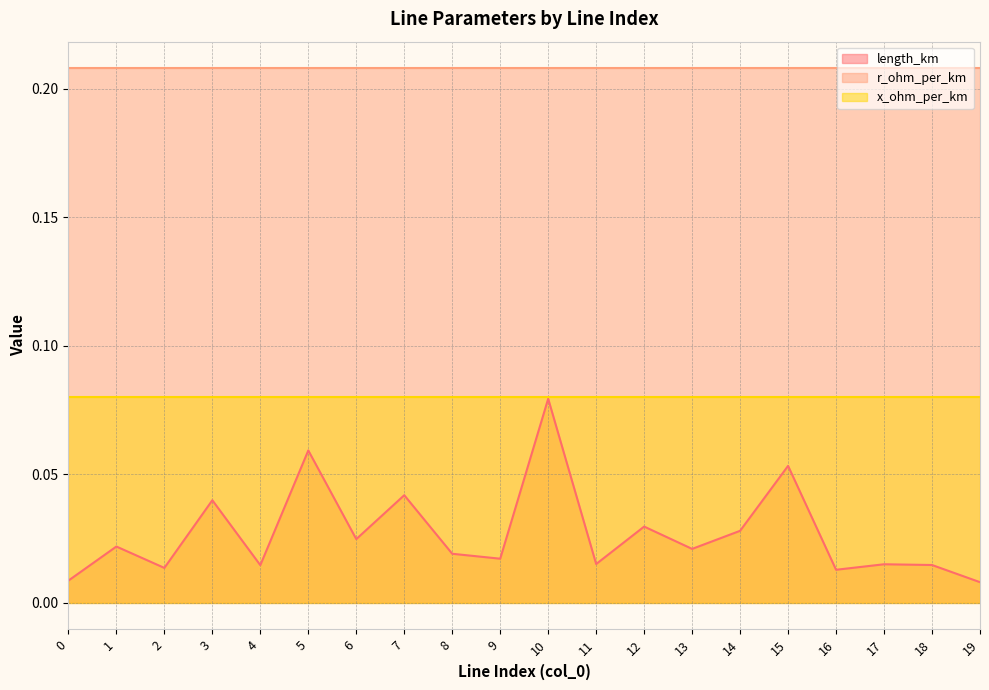

What is the value of the r_ohm_per_km point at the 18th from the left?

0.2